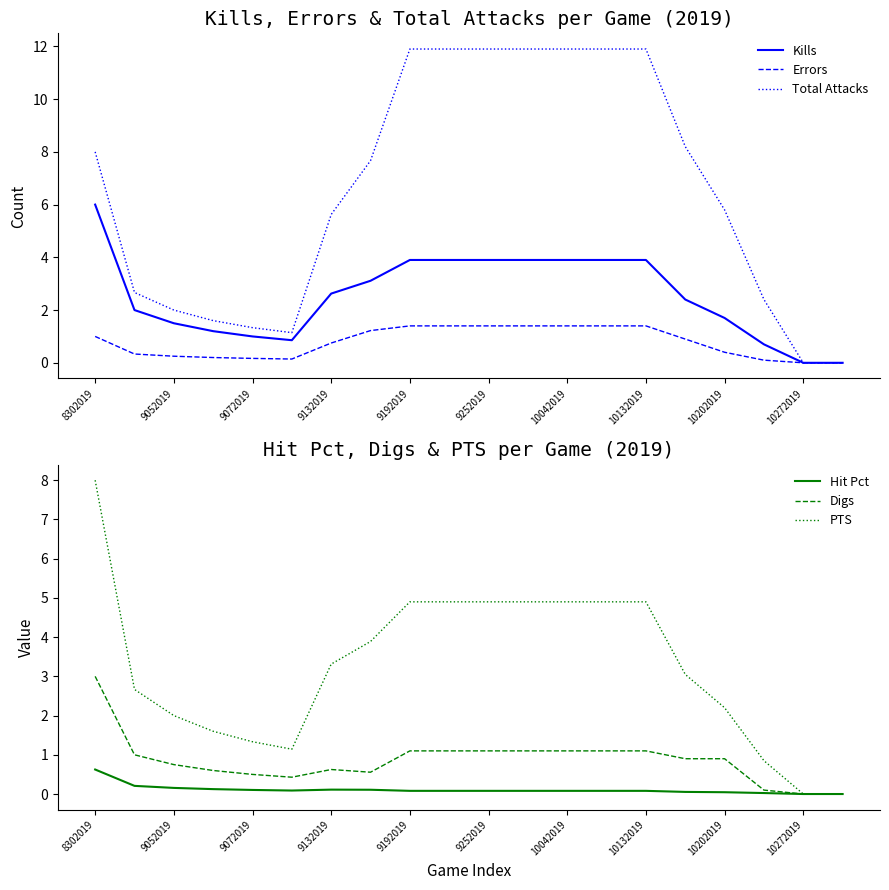

Rank the series by their maximum value, from lowest to highest.

Hit Pct, Errors, Digs, Kills, PTS, Total Attacks